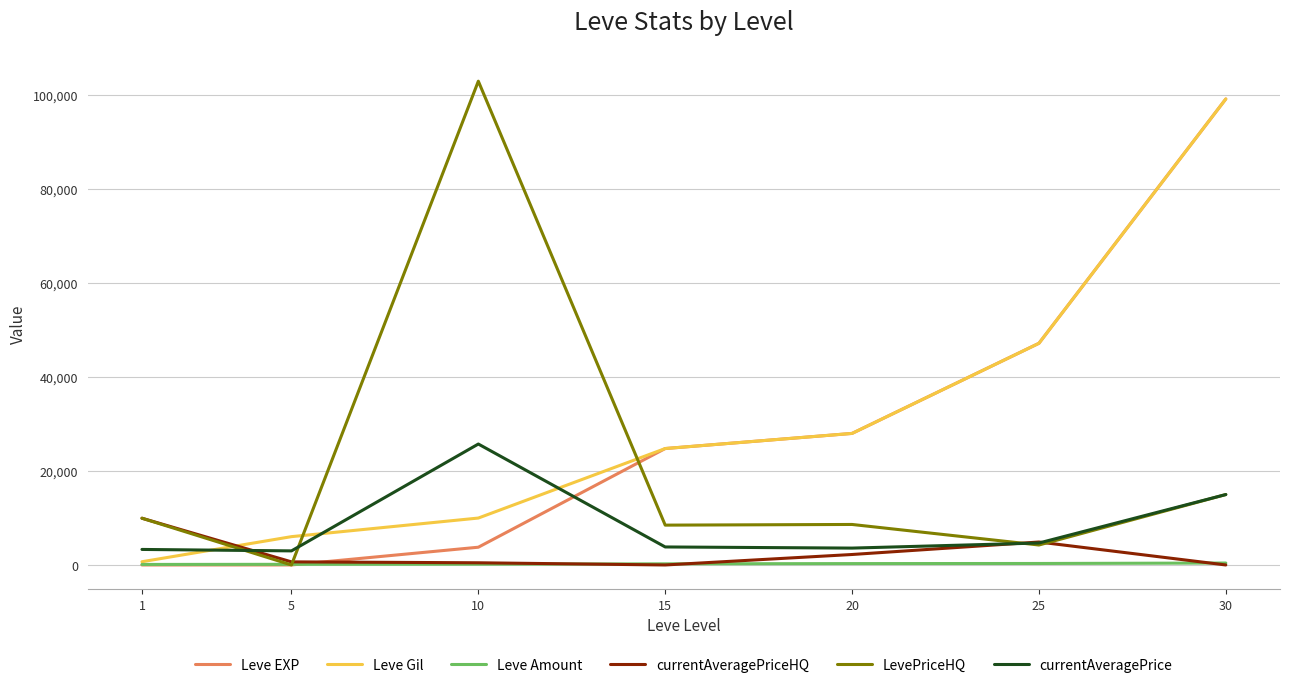

Where is Leve Gil nearest to the value 49955?

25